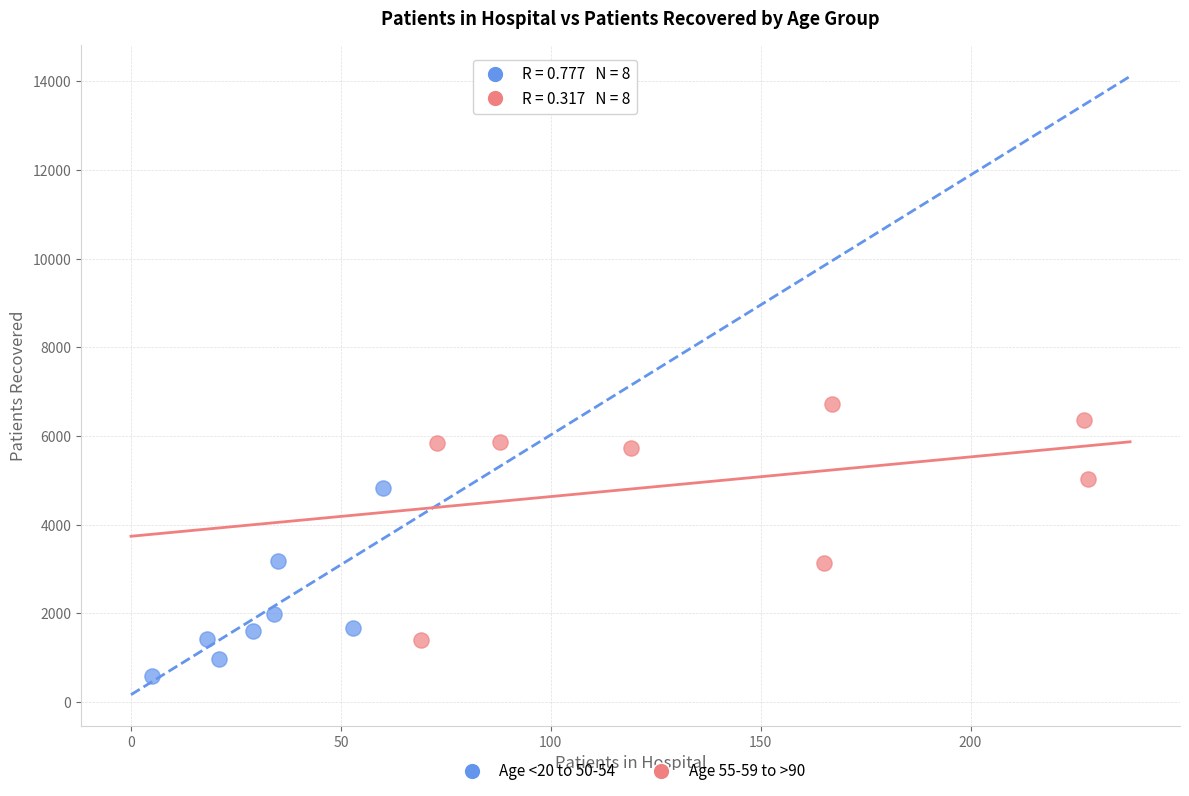

Which series contains the lowest Y value?

Age <20 to 50-54